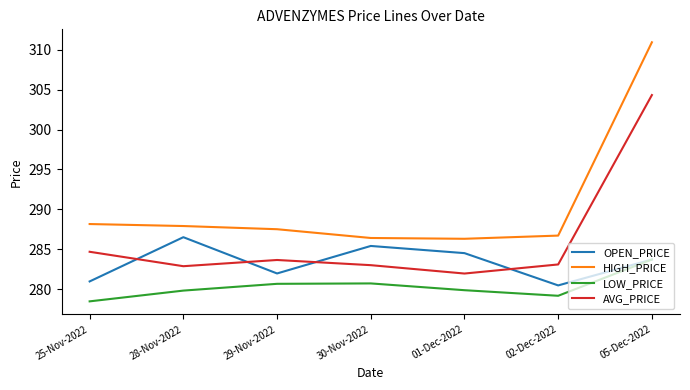

Is the value of OPEN_PRICE at 28-Nov-2022 greater than the value of LOW_PRICE at 01-Dec-2022?

Yes